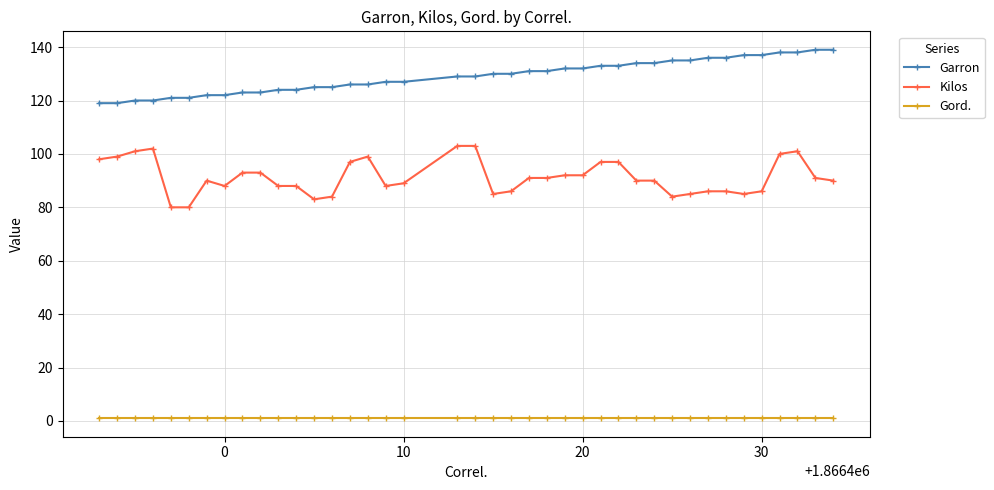

What is the value of the Kilos point at the 14th from the left?

84